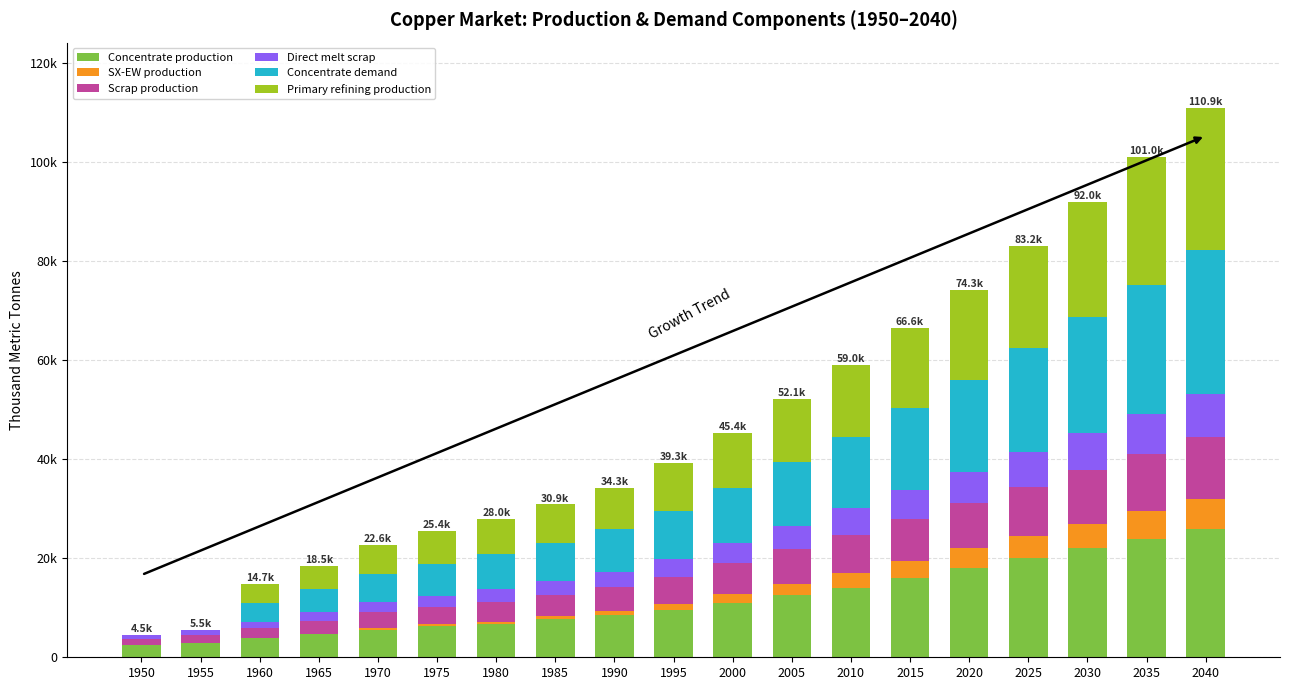

List the labels in order of Direct melt scrap value, largest first.

2040, 2035, 2030, 2025, 2020, 2015, 2010, 2005, 2000, 1995, 1990, 1985, 1980, 1975, 1970, 1965, 1960, 1955, 1950